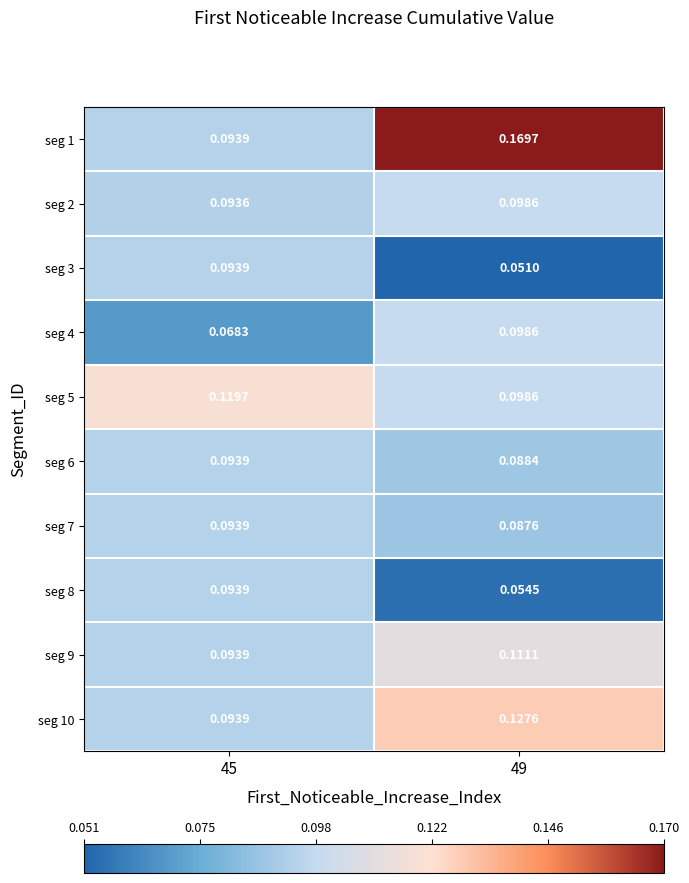

Is the value of seg 9 at 49 greater than the value of seg 5 at 45?

No